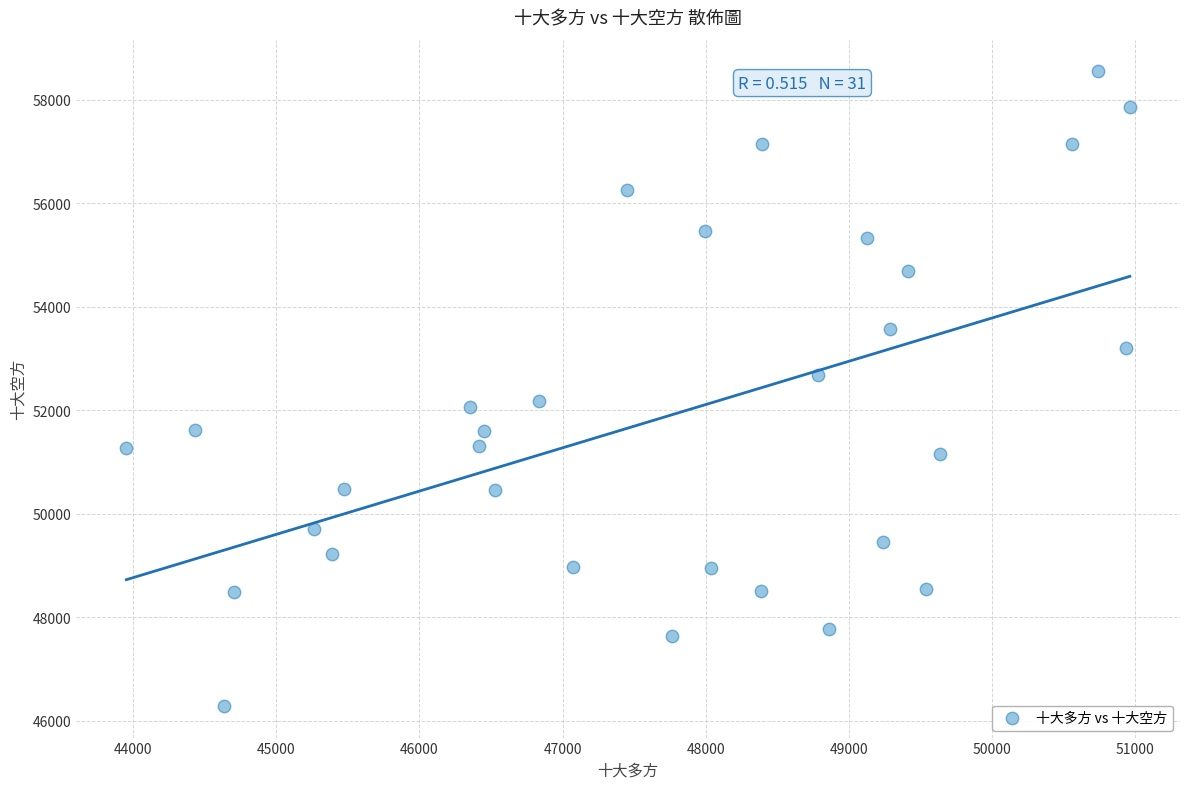

What is the range of X values (max minus min)?

7007